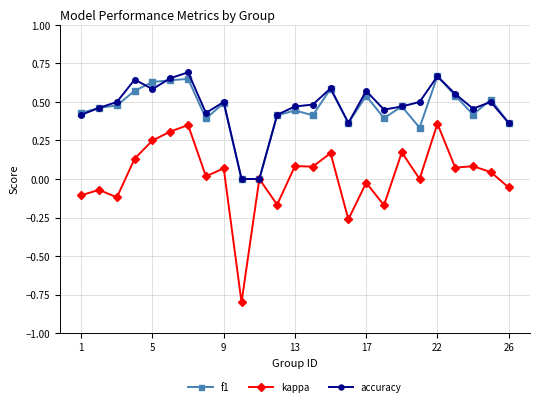

What is the smallest value displayed?

-0.8